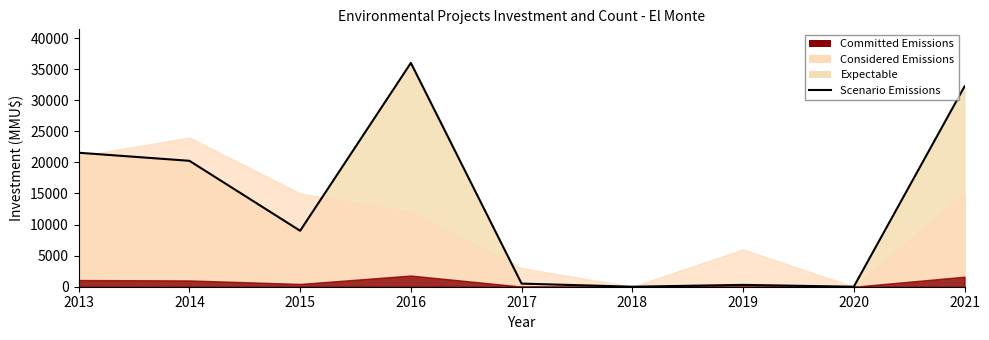

What is the approximate value at 2015?

9001